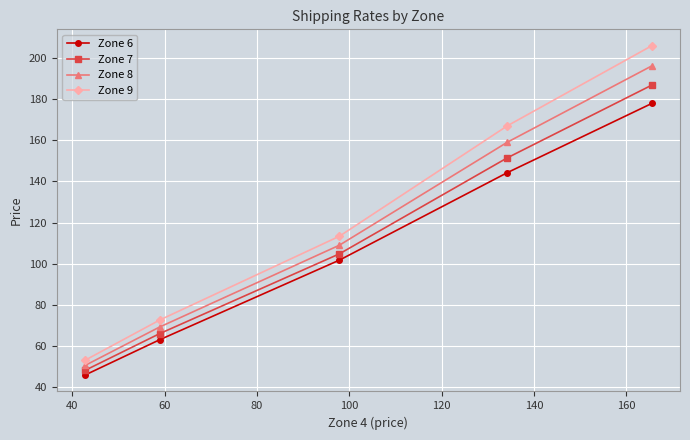

What is the average value of the Zone 6 series?

106.6